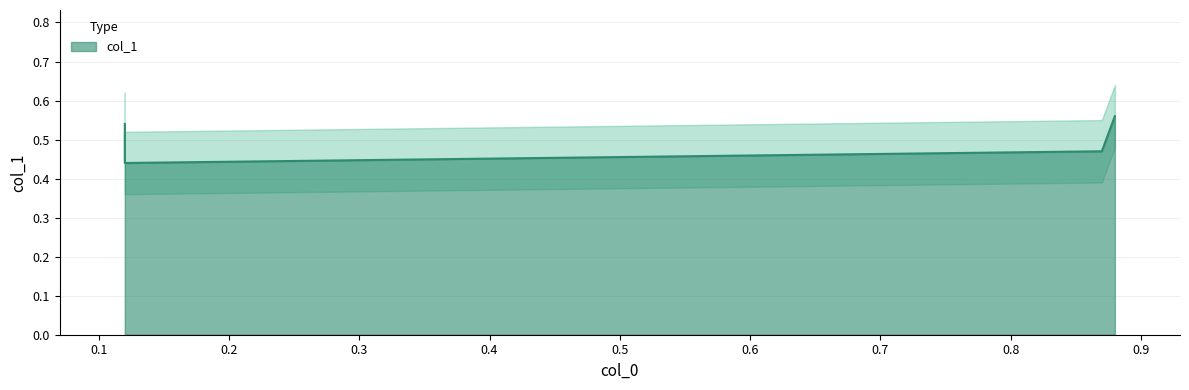

True or false: there are more than 0 points higher than both neighbors.

False